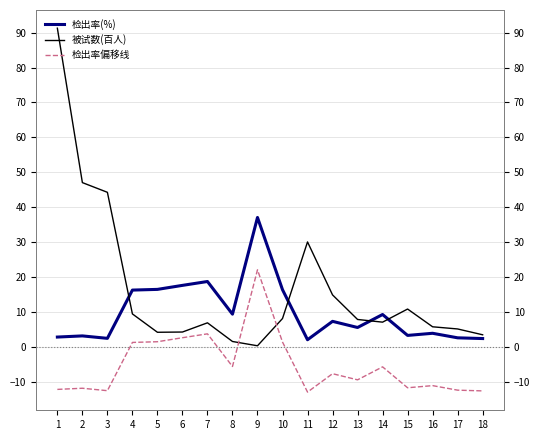

What are all the series names shown in the legend?

检出率(%), 被试数(百人), 检出率偏移线